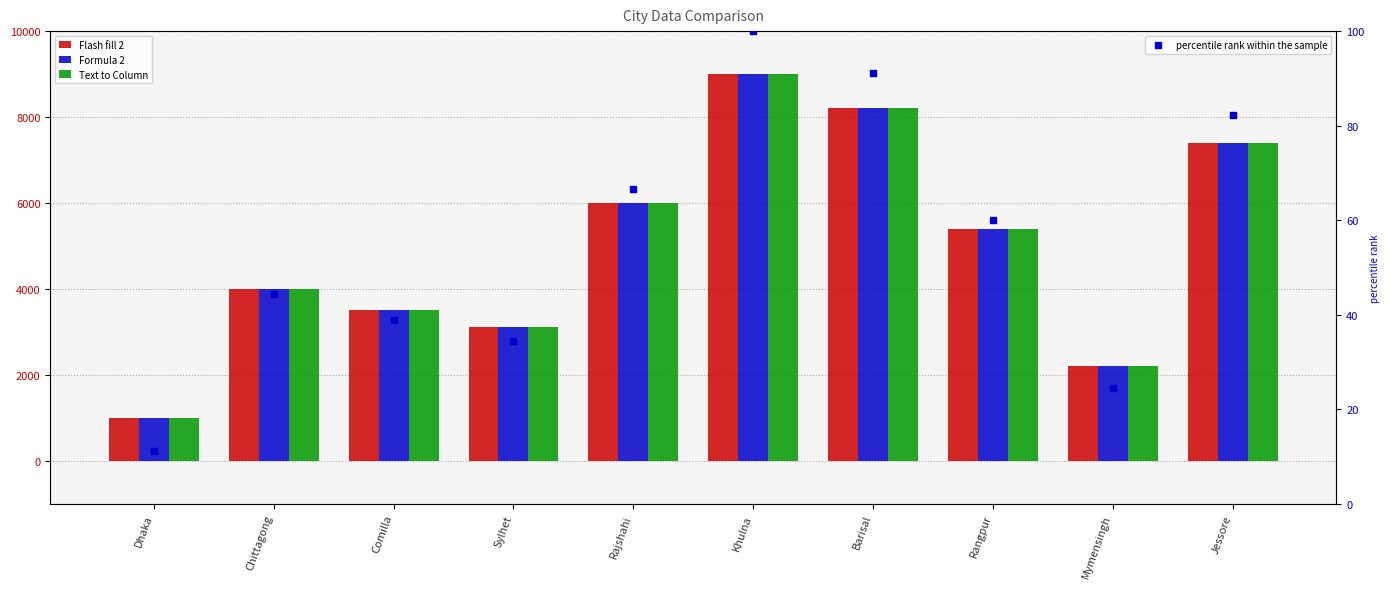

At how many categories does at least one series exceed 6615?

3